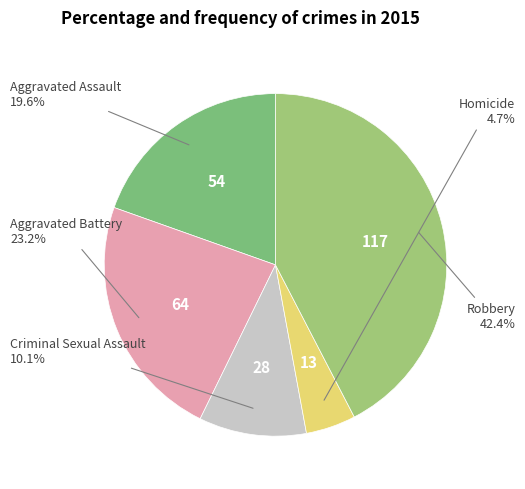

Is there any slice that represents more than half of the pie?

No